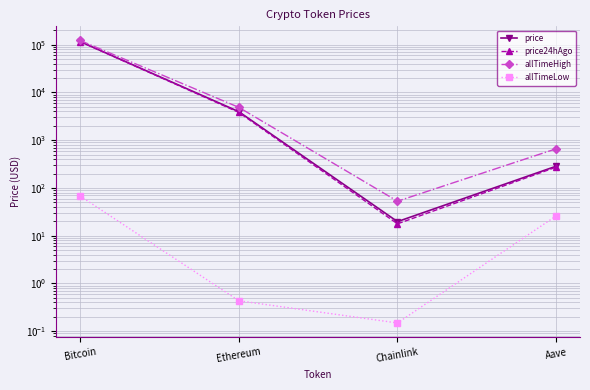

At which category does the chart reach its minimum across all series?

Chainlink